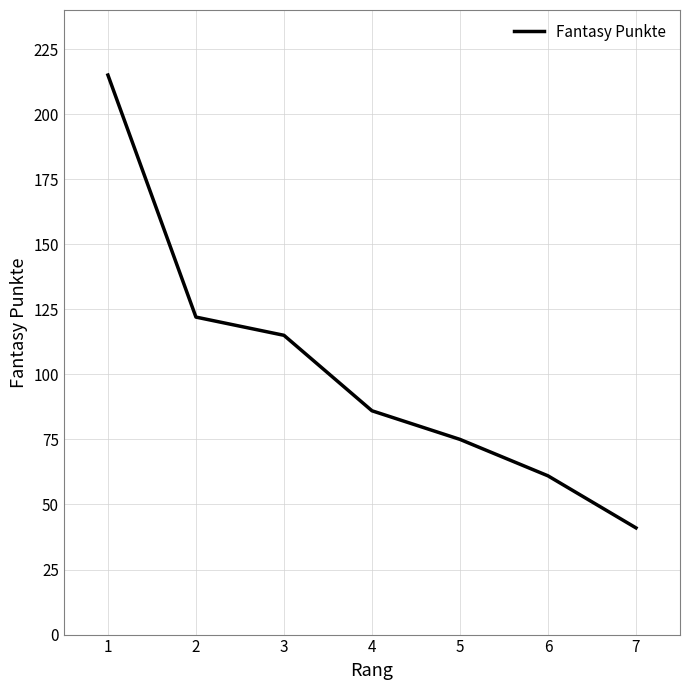

What is the sum of the values at 2 and 4?

208